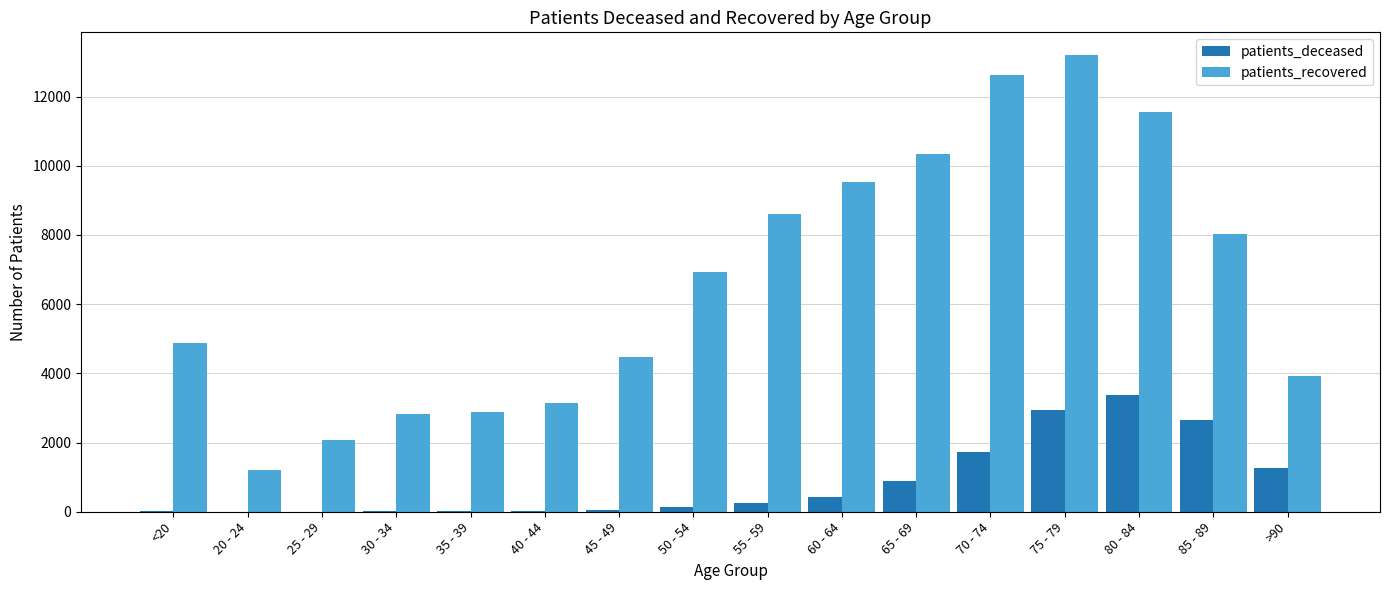

What are all the series names shown in the legend?

patients_deceased, patients_recovered